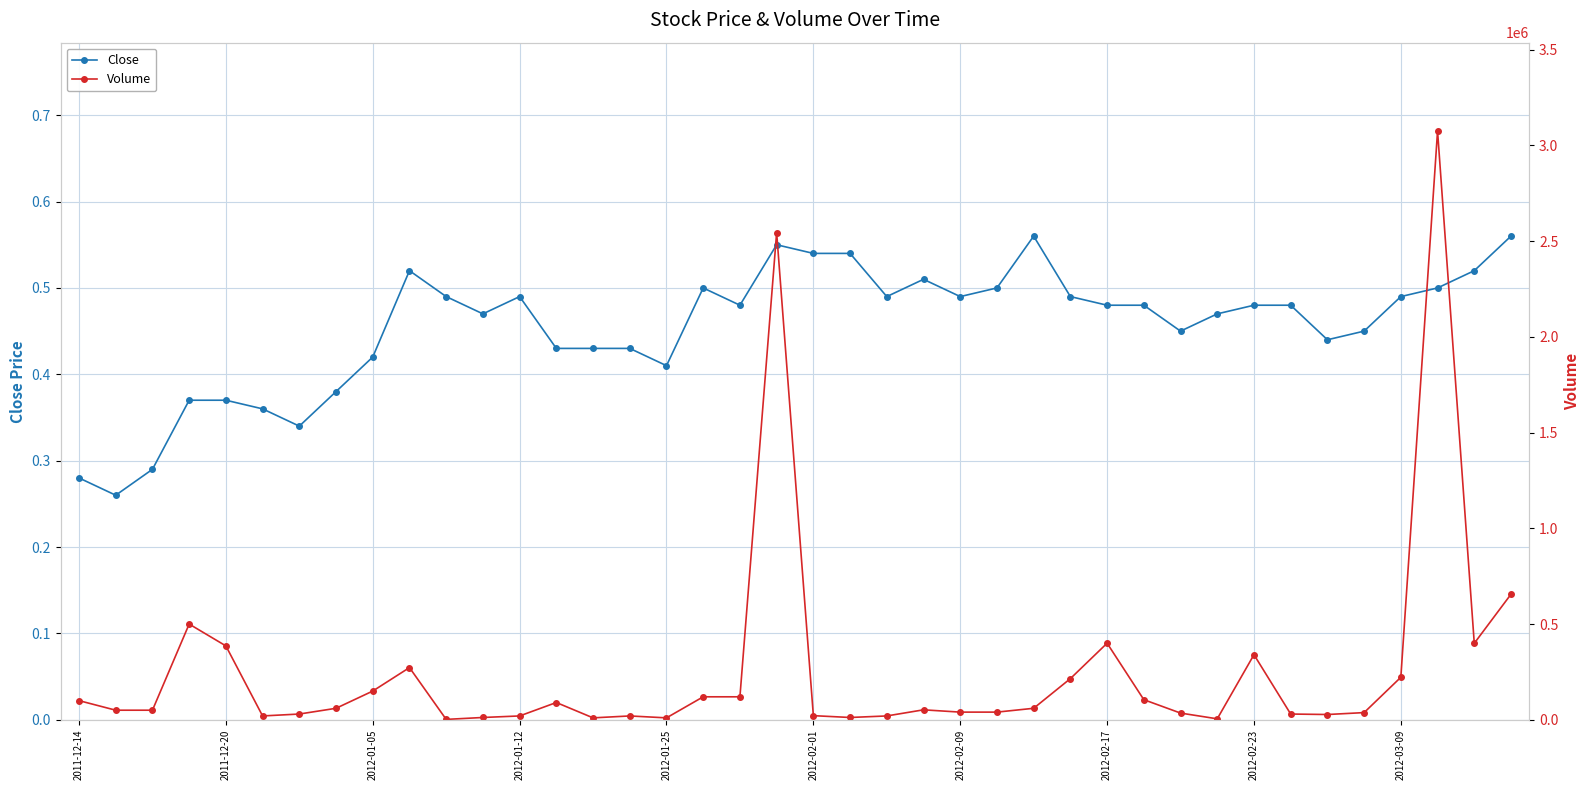

In Volume, how many points are lower than both neighbors (excluding endpoints)?

8